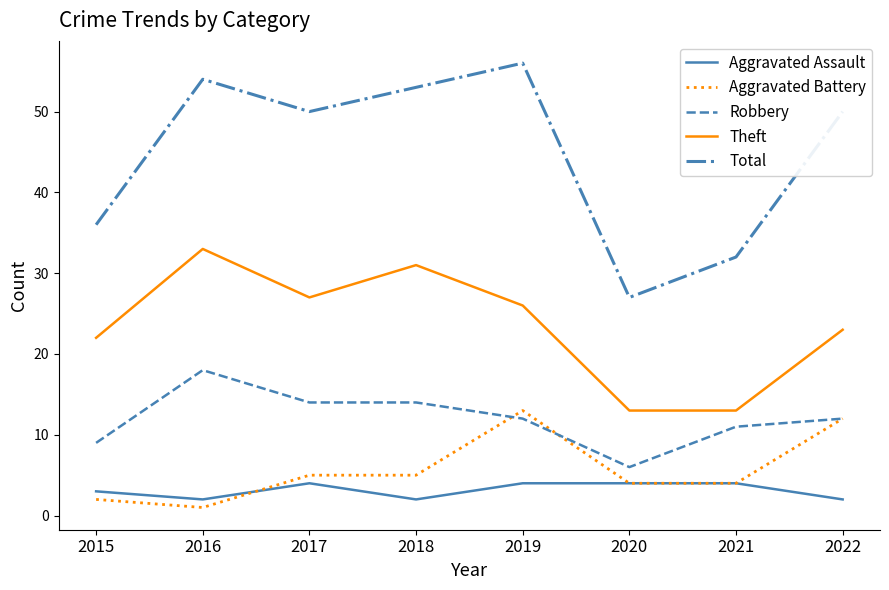

What is the difference between the maximum and minimum values in the Robbery series?

12